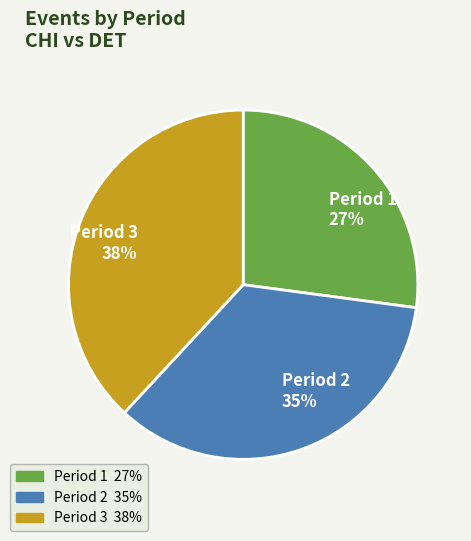

Which has a higher value, Period 3 or Period 2?

Period 3